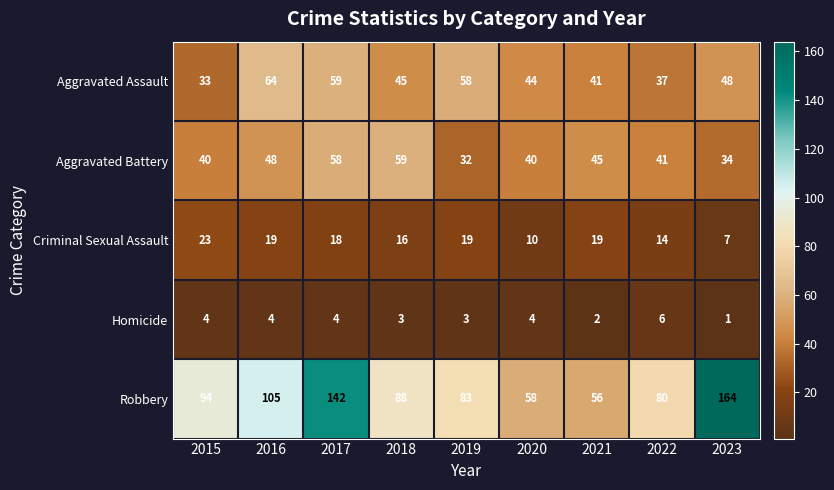

What is the sum of the Homicide values at 2022 and 2023?

7